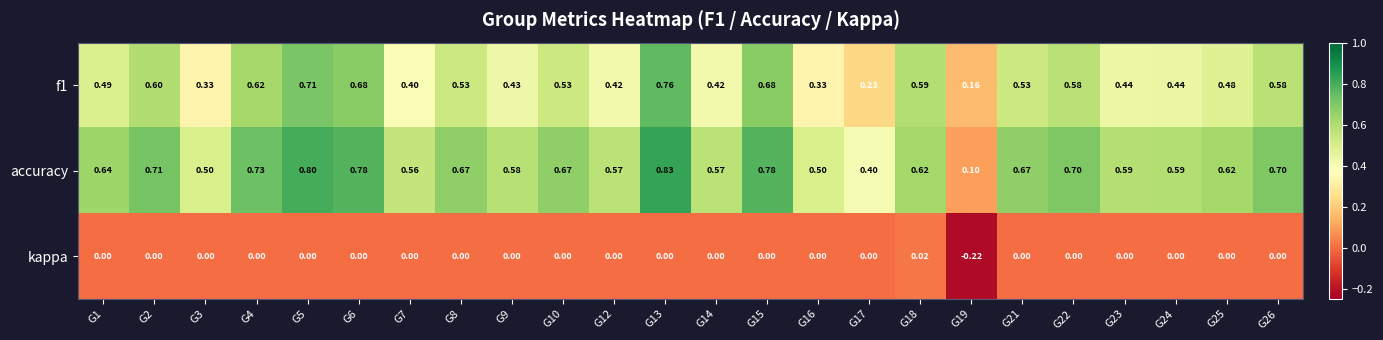

Count the number of categories in the chart.

24